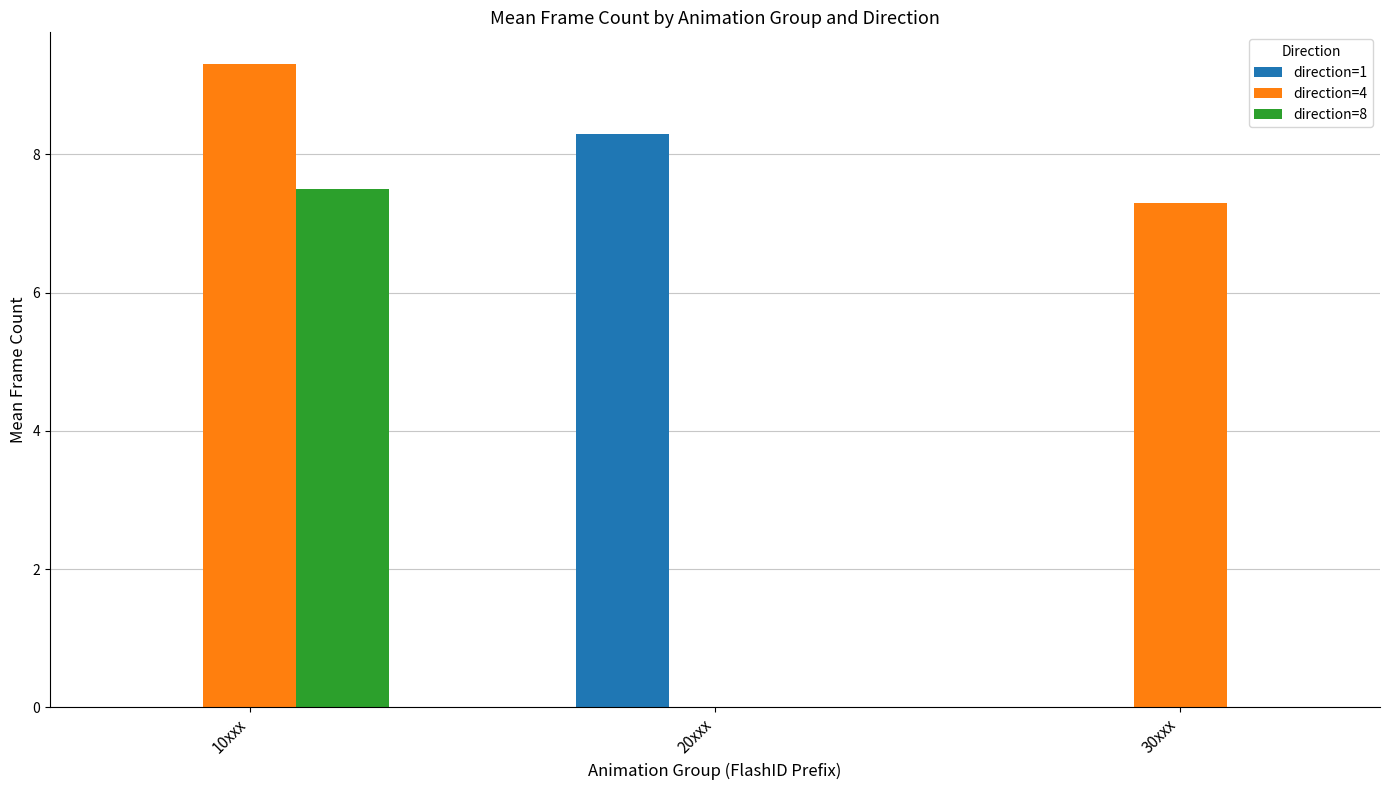

At which label is direction=4 closest to 4?

30xxx